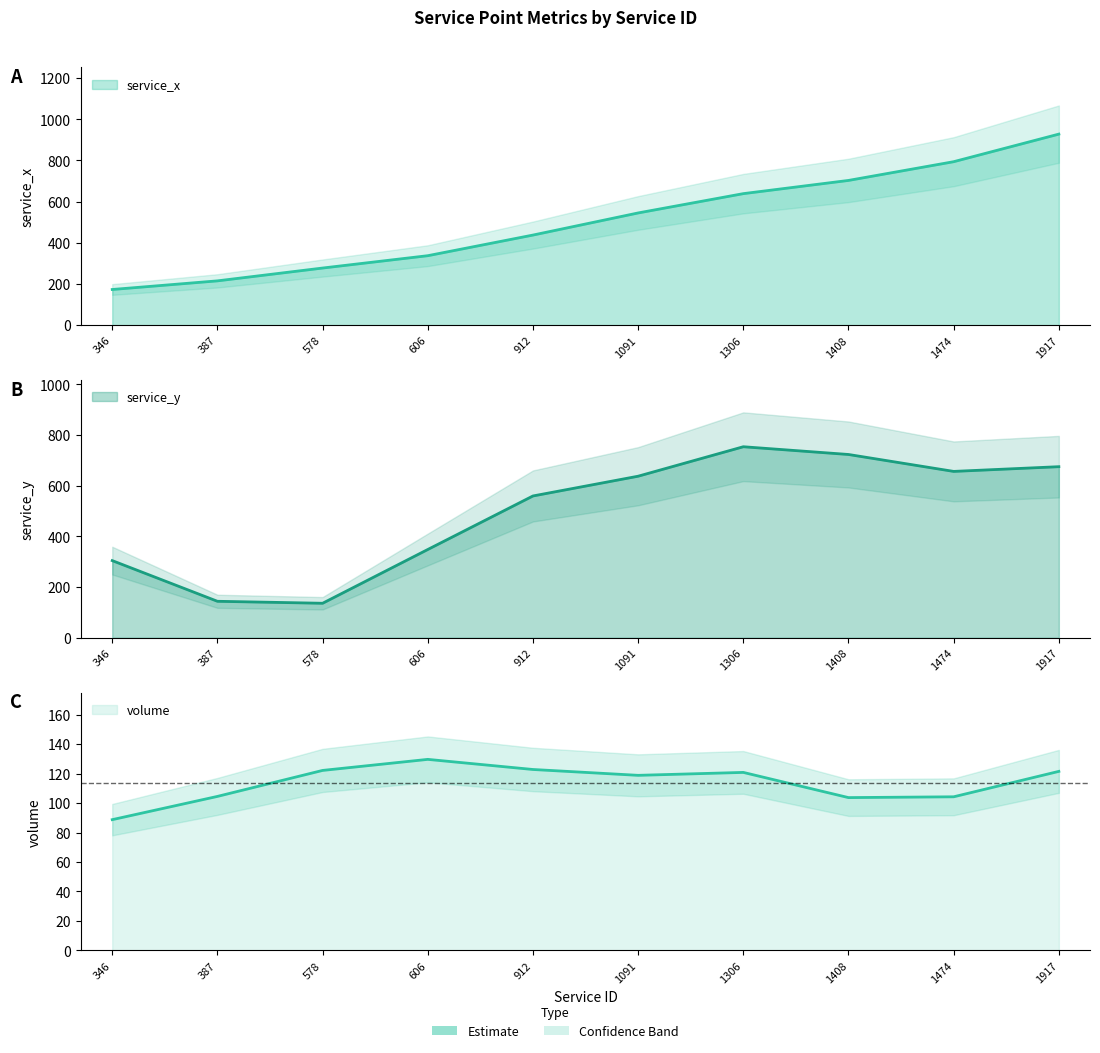

The service_x series shows 437 at 1408. True or false?

False